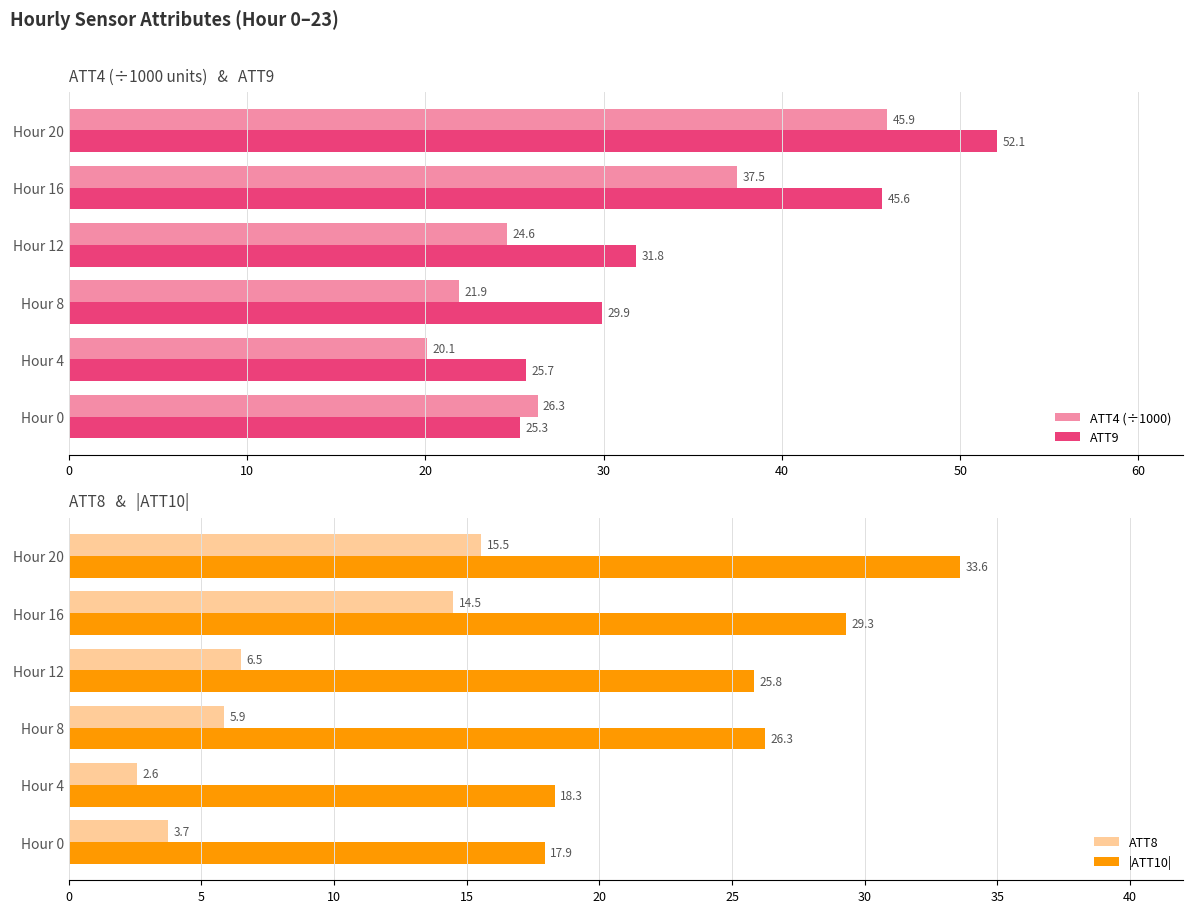

Is it true that ATT9 equals 18.8 at Hour 8?

False